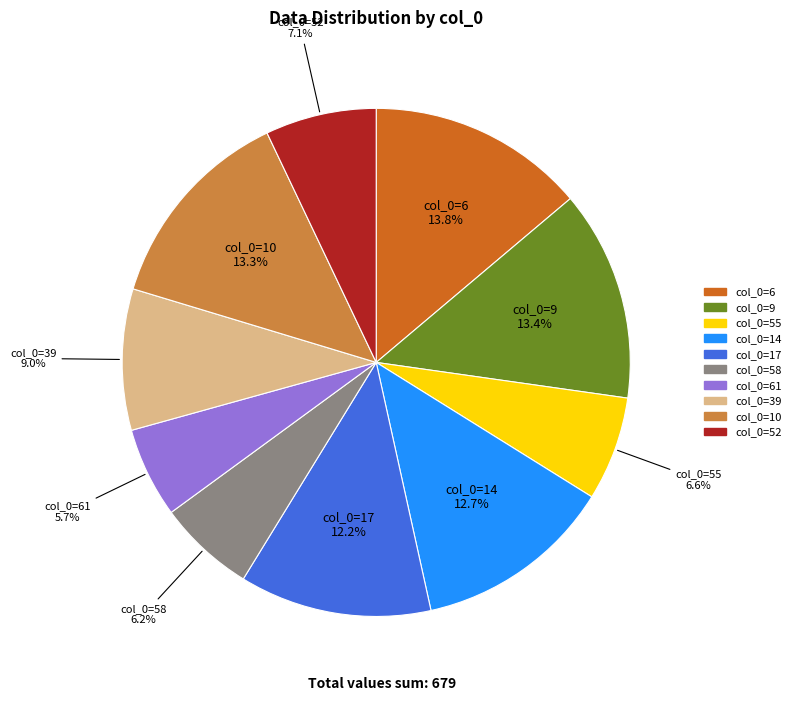

Is there a majority slice in this chart?

No